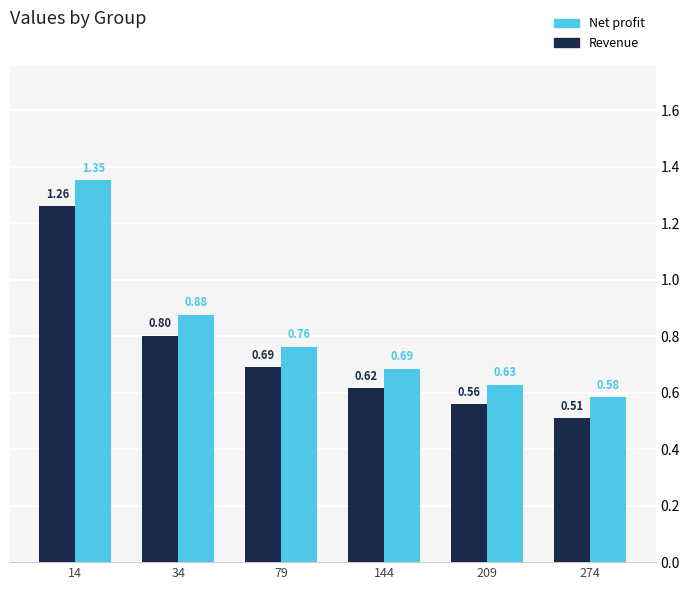

What is the average value of the Net profit series?

0.8